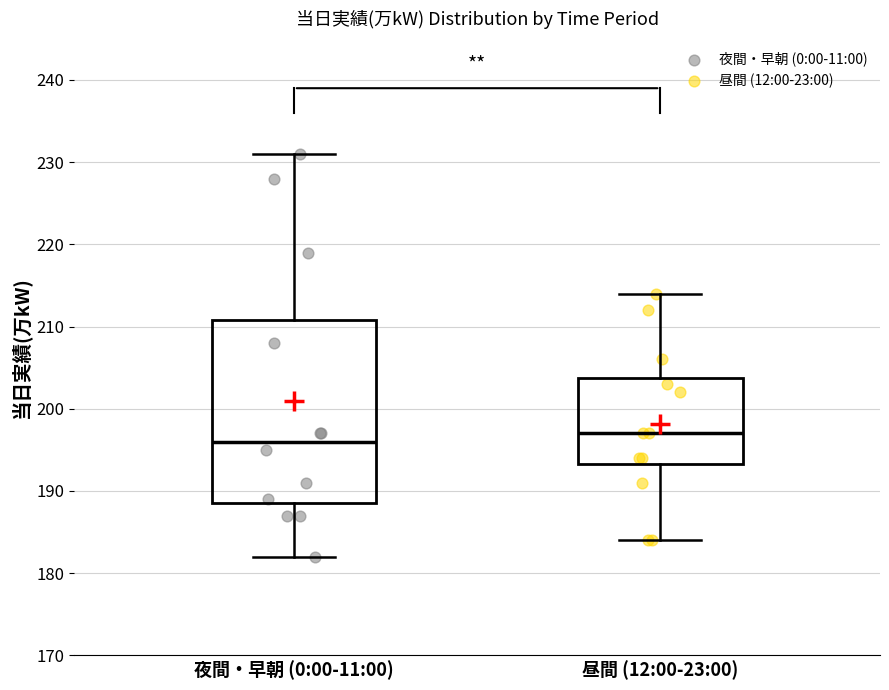

Where does the median line of the box for 夜間・早朝 (0:00-11:00) sit on the y-axis? The values are not printed on the chart, so give them approximately, as read against the axis.

196